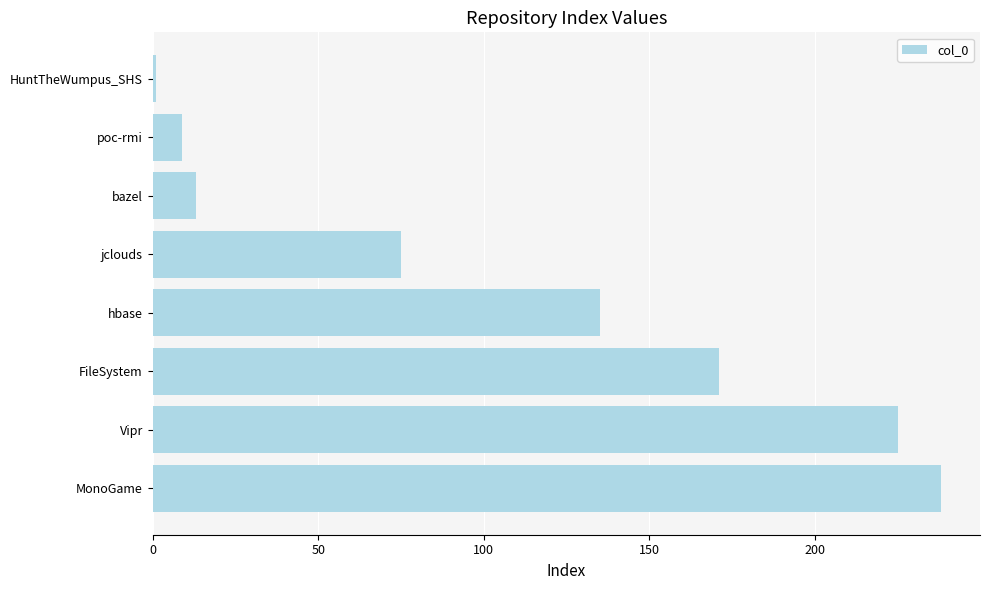

Which label corresponds to the largest value in the chart?

MonoGame